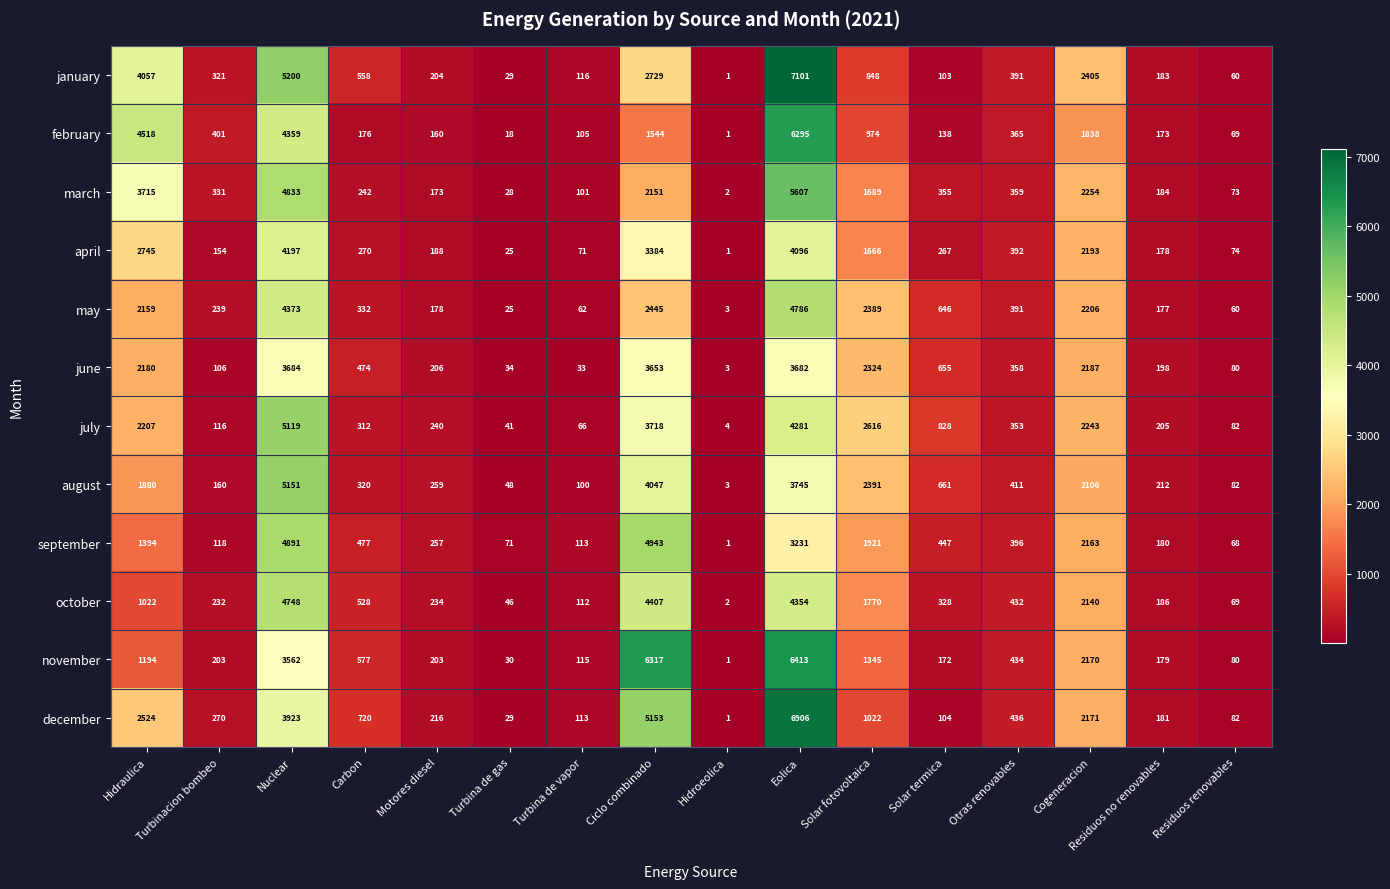

How many categories are shown in the chart?

16